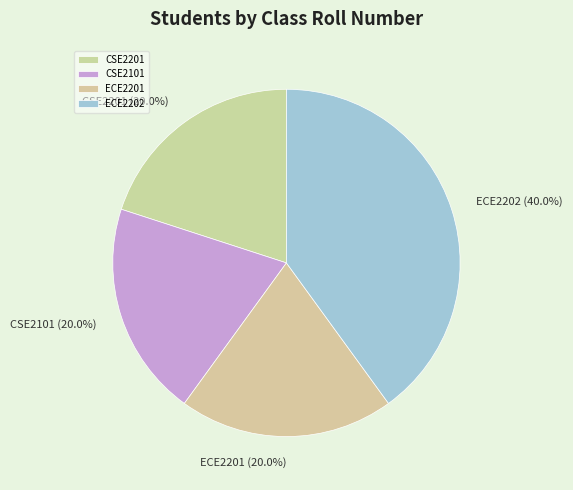

Which category has the biggest portion of the pie?

ECE2202